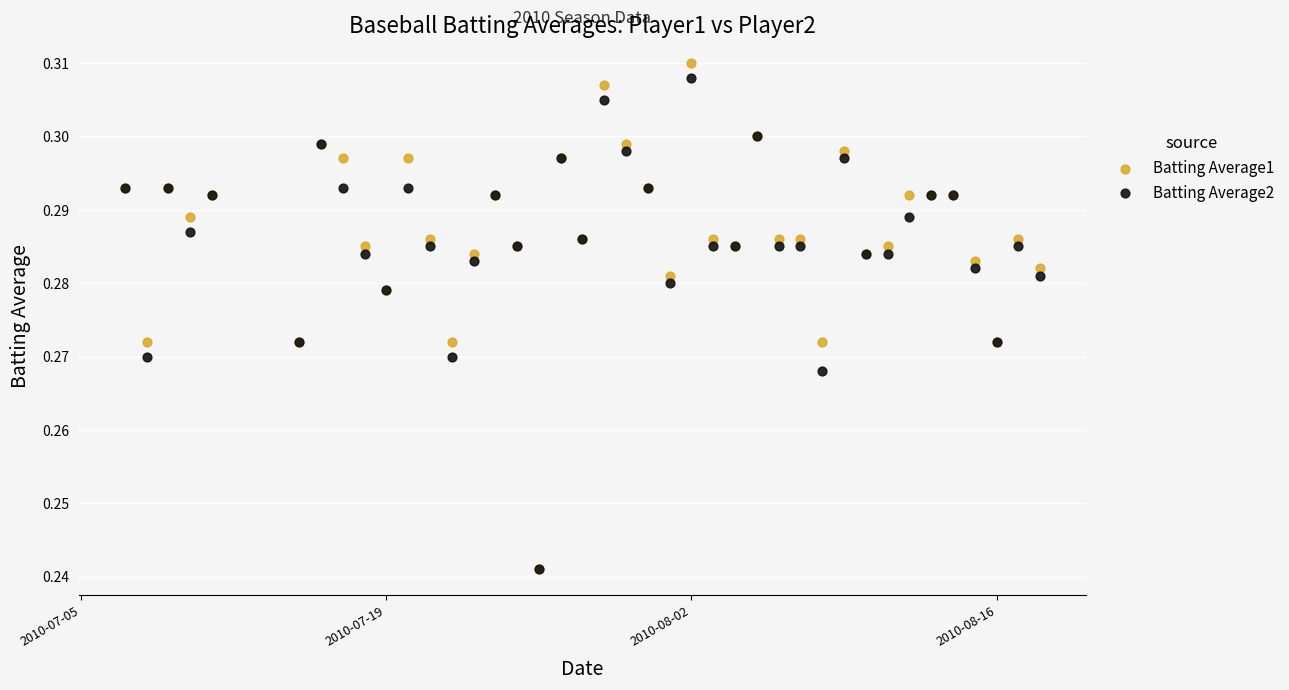

Which series contains the highest Y value?

Batting Average1